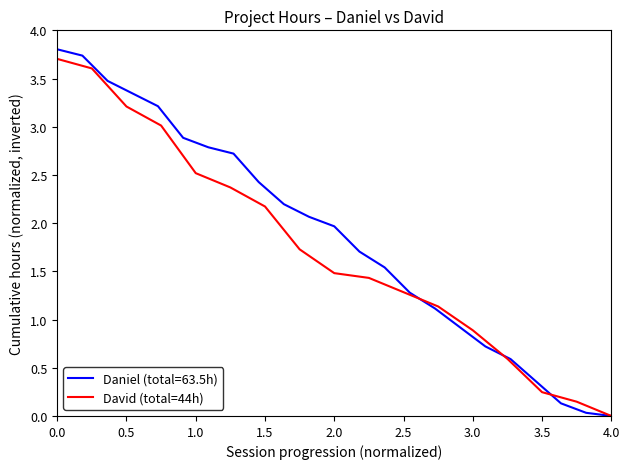

True or false: David (total=44h) has a value of 1.4 at 1.0.

False